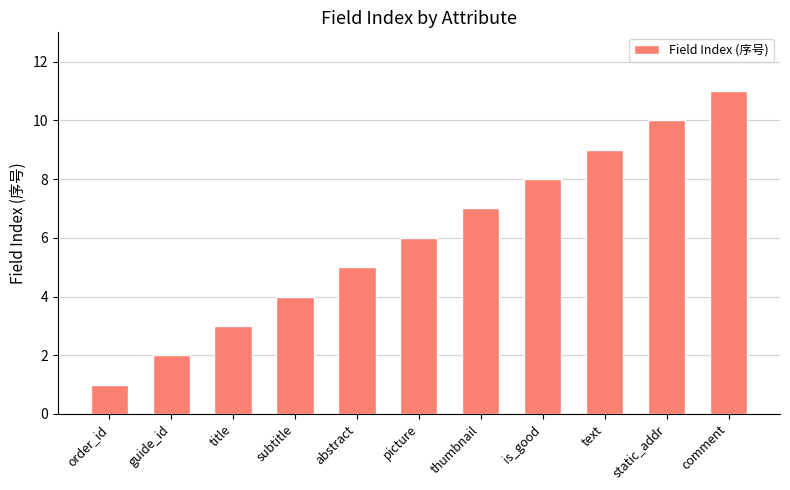

The value at is_good is 8. True or false?

True